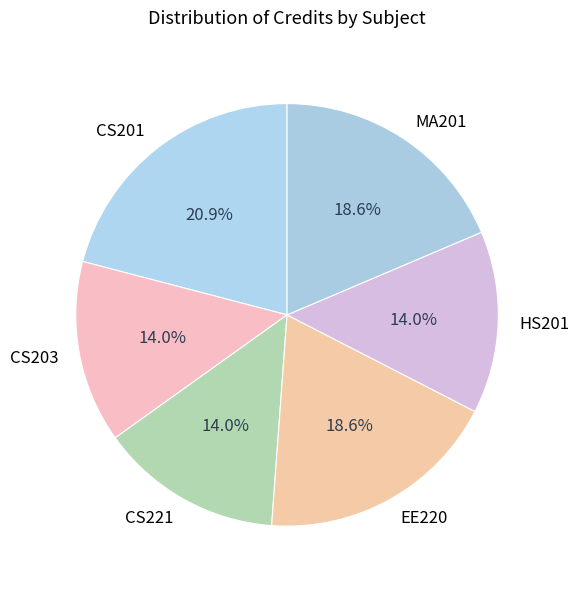

True or false: MA201 accounts for 19% of the total.

True